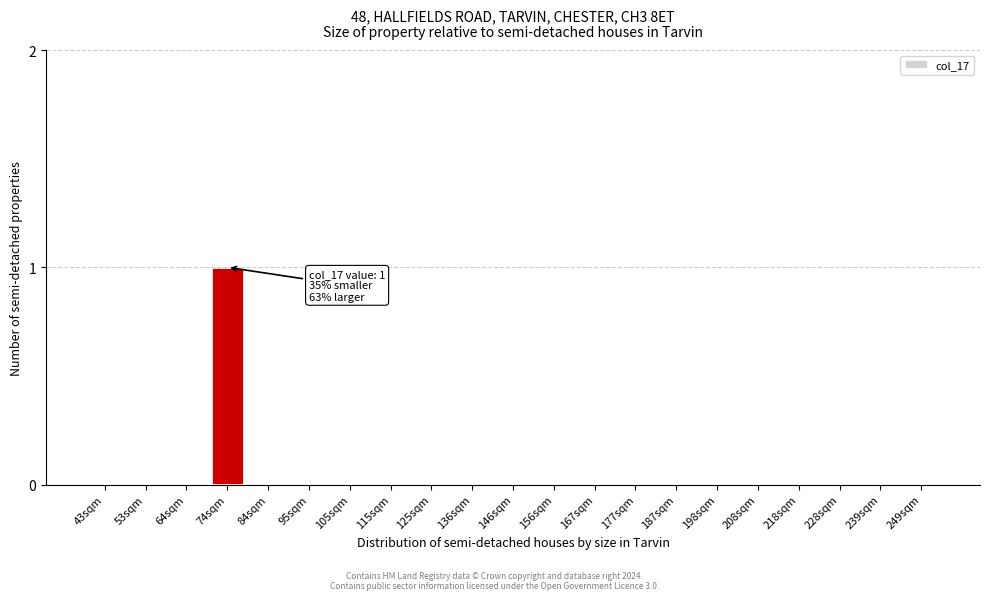

Reading left to right, extract all data points from this chart.

43sqm=0	53sqm=0	64sqm=0	74sqm=1	84sqm=0	95sqm=0	105sqm=0	115sqm=0	125sqm=0	136sqm=0	146sqm=0	156sqm=0	167sqm=0	177sqm=0	187sqm=0	198sqm=0	208sqm=0	218sqm=0	228sqm=0	239sqm=0	249sqm=0